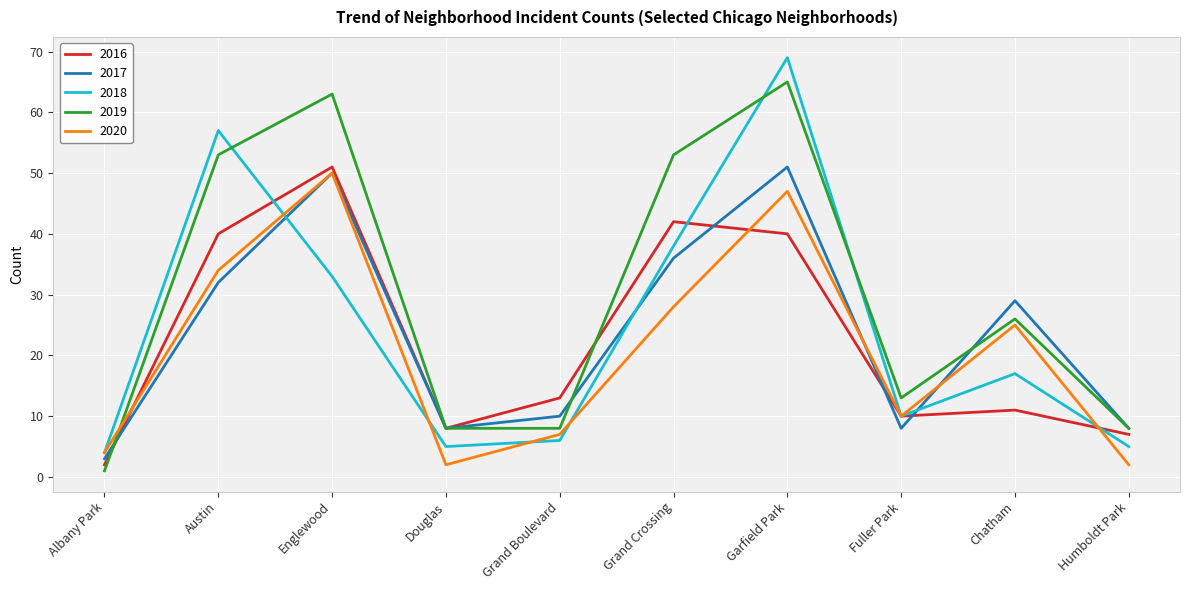

What is the approximate value of 2019 at Douglas?

8